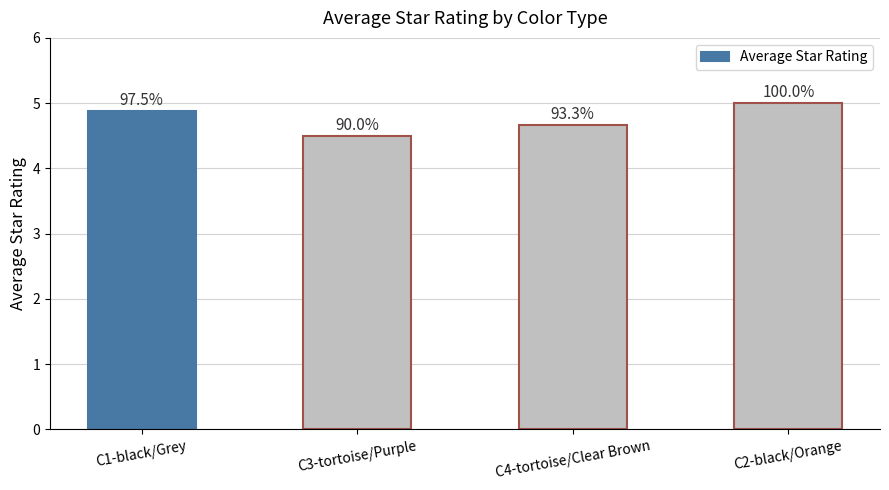

Which has a higher value, C3-tortoise/Purple or C4-tortoise/Clear Brown?

C4-tortoise/Clear Brown